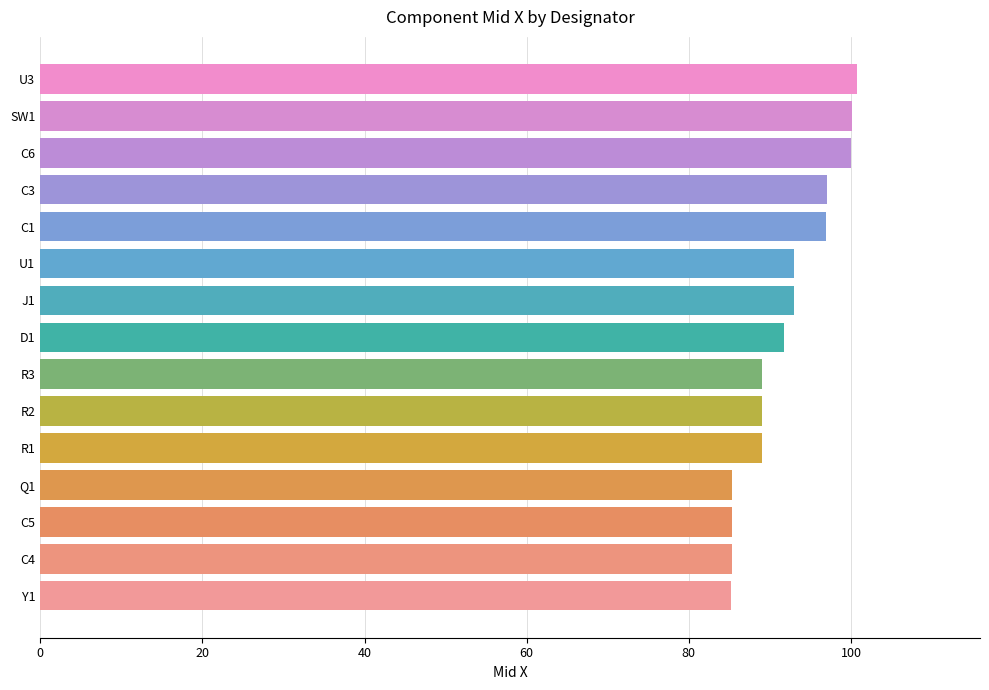

Is it true that the value at C3 is 97.0?

True